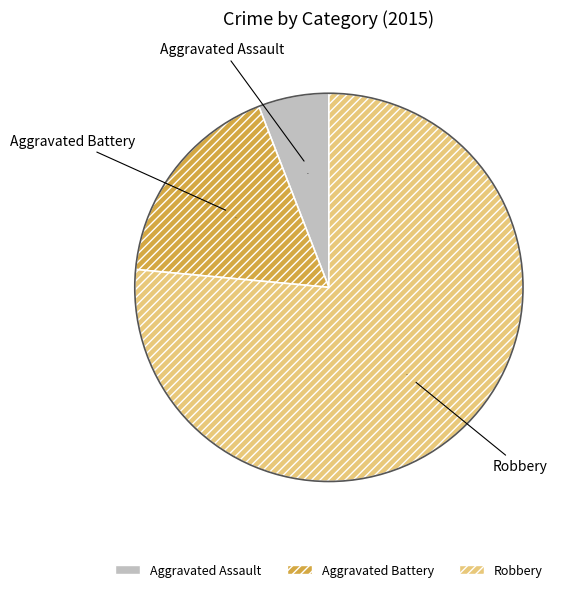

Approximately how many times larger is the value at Aggravated Assault compared to Robbery?

0.1